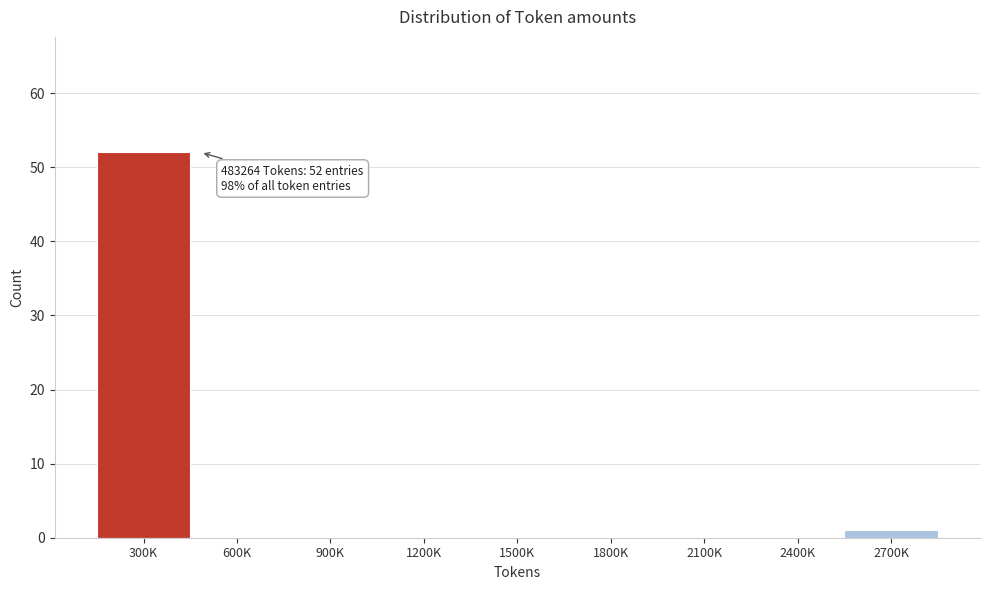

Reading left to right, transcribe all the data shown in this chart.

300K=52	600K=0	900K=0	1200K=0	1500K=0	1800K=0	2100K=0	2400K=0	2700K=1